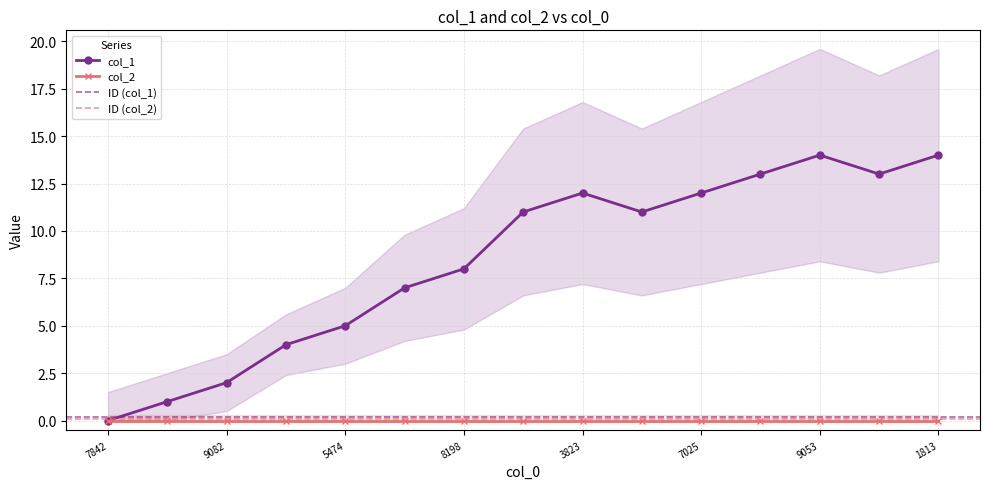

List the labels in order of value, largest first.

1516209053, 1517281813, 1516147831, 1516493422, 1515103823, 1516047025, 1510321942, 1515694231, 1510258198, 1510179188, 1510175474, 1510143081, 1510089082, 1509973820, 1507217842